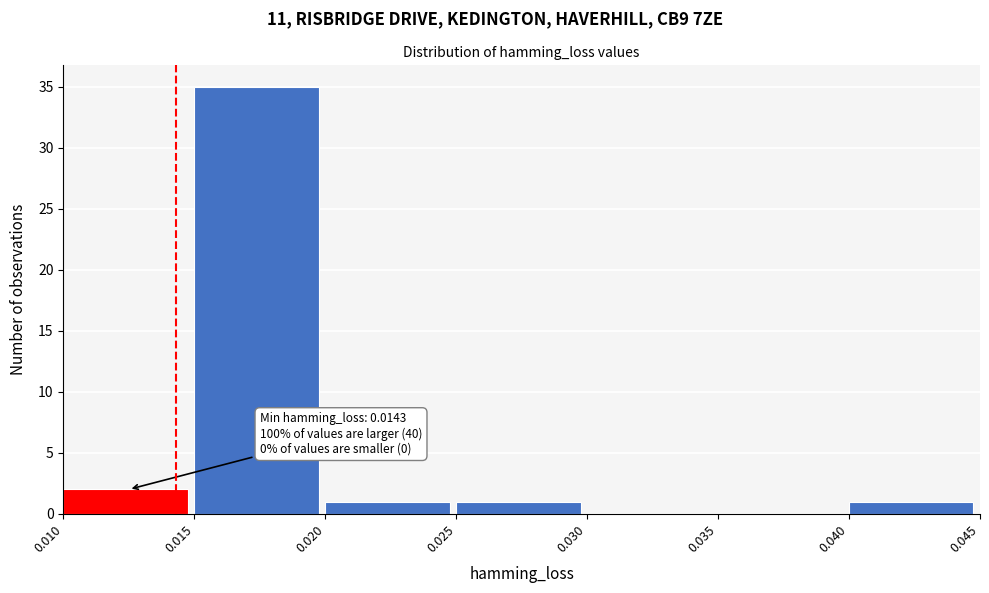

Which range on the x-axis has the tallest bar?

0.015 to 0.020